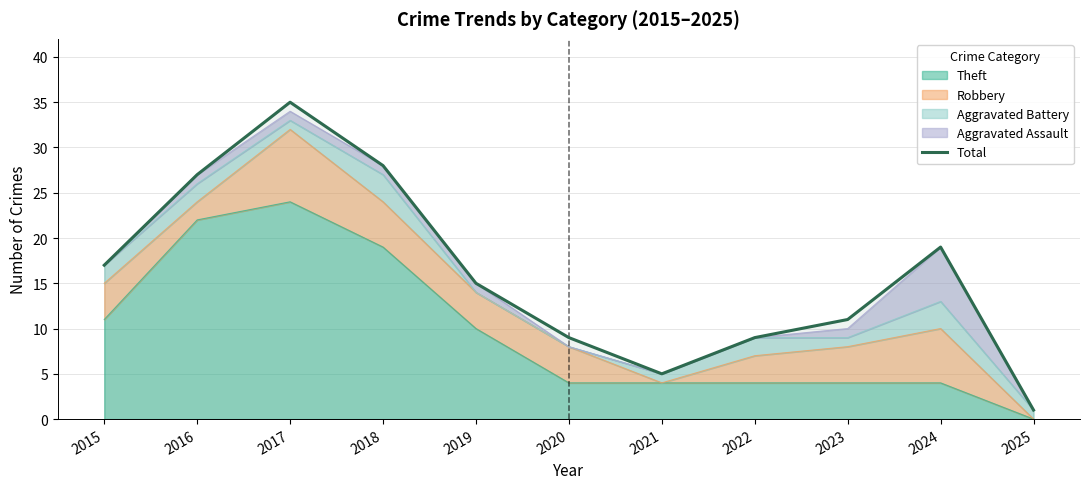

What is the ratio of the value at 2022 to the value at 2018?

0.3